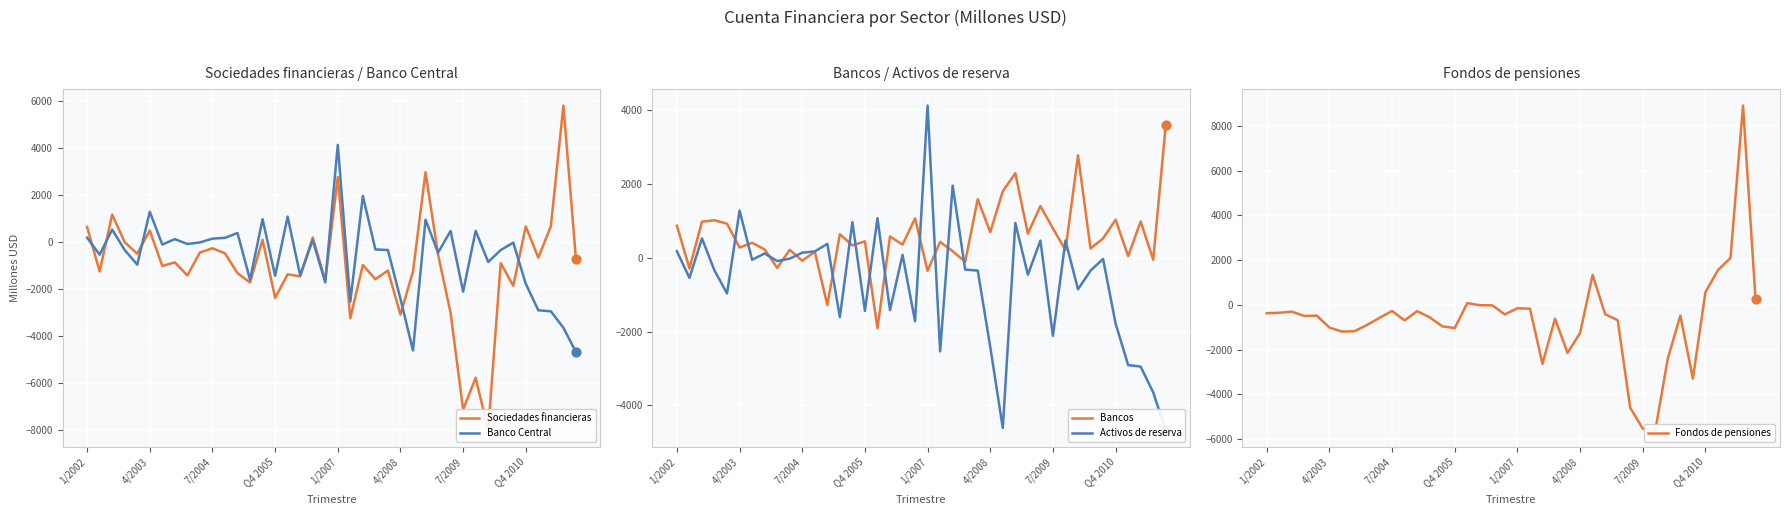

What are all the series names shown in the legend?

Sociedades financieras, Banco Central, Bancos, Activos de reserva, Fondos de pensiones